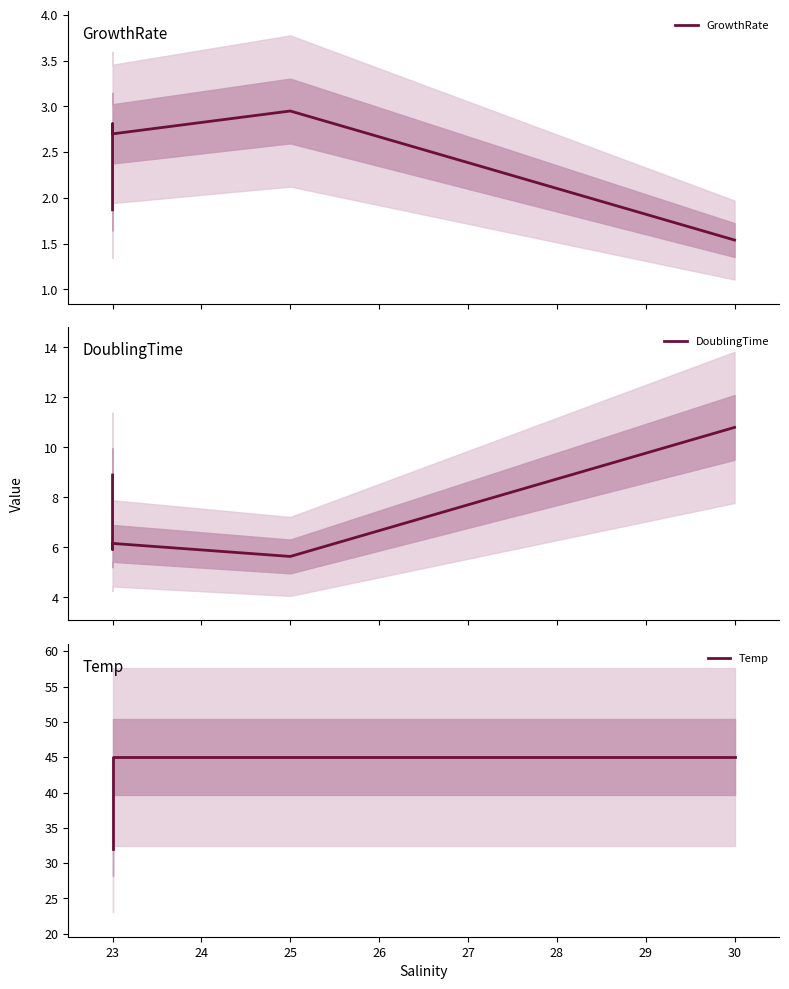

True or false: DoublingTime and Temp intersect in this chart.

False